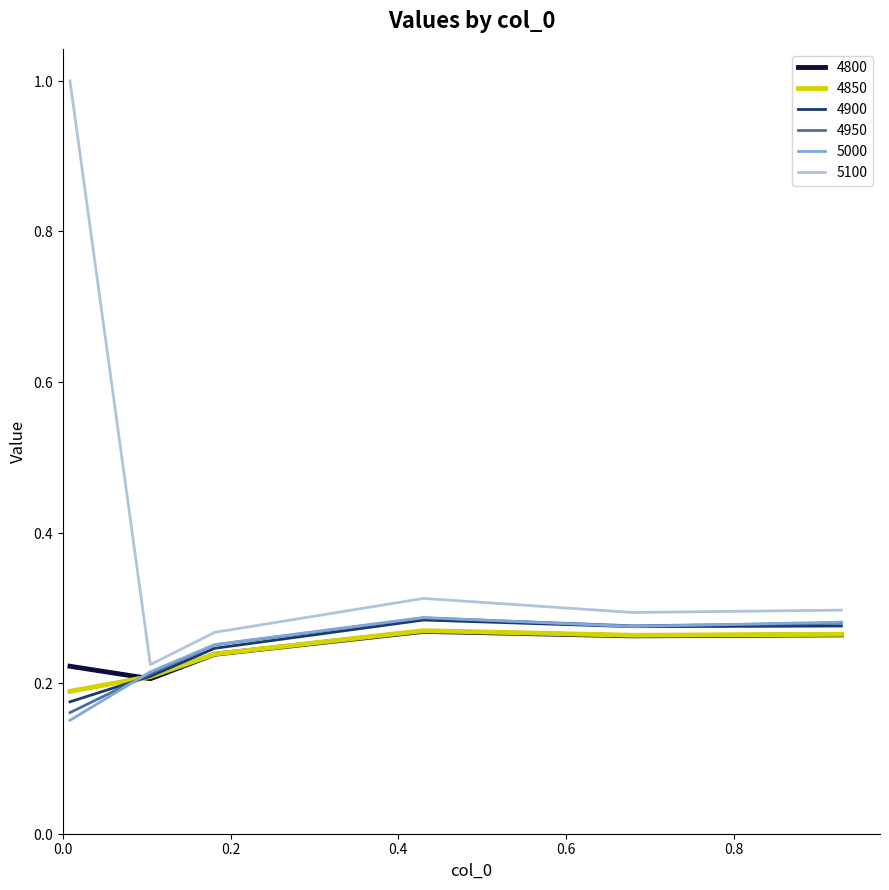

In 5100, how many points are lower than both neighbors (excluding endpoints)?

2